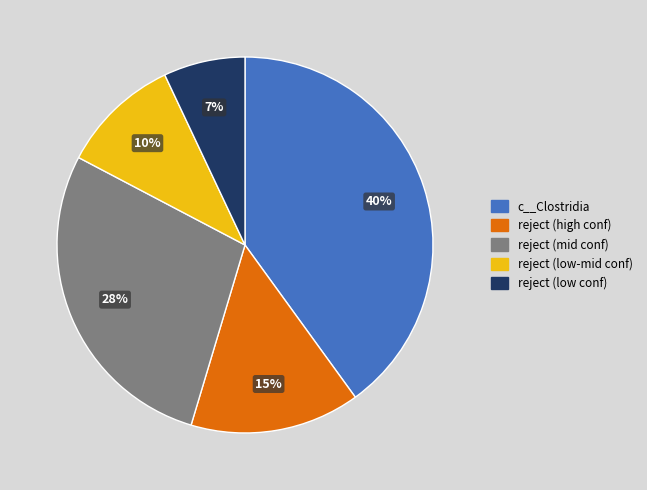

How many slices are in this pie chart?

5